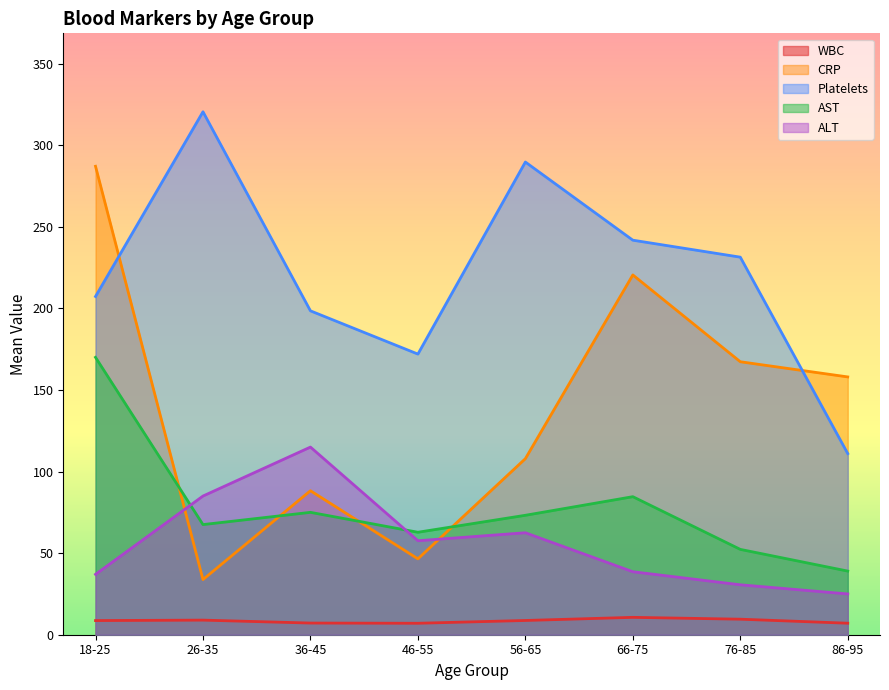

How many lines are shown in the chart?

5